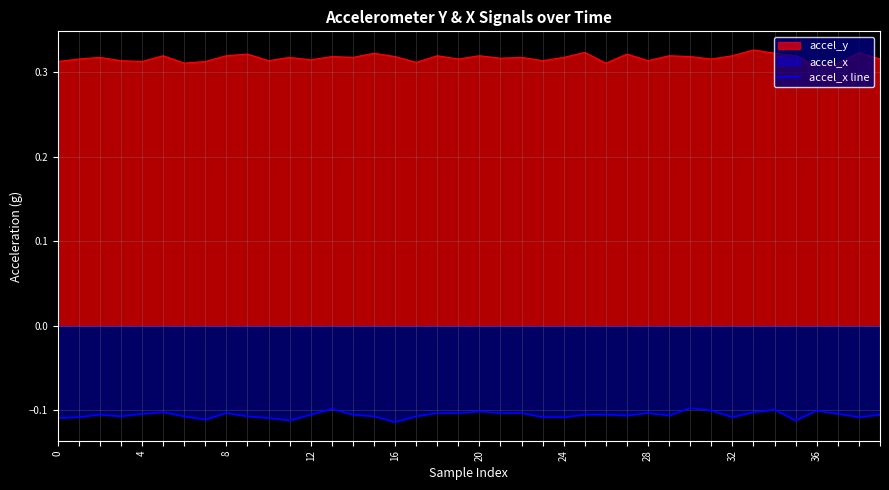

How many lines are shown in the chart?

2